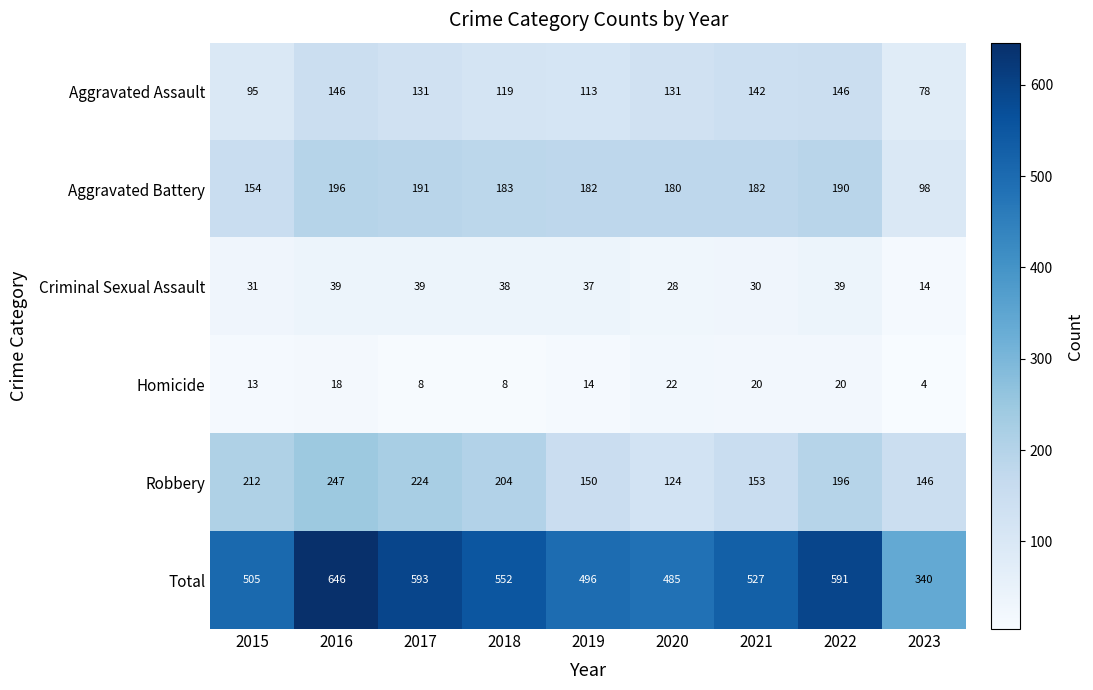

What is the difference between the maximum and minimum values in the Aggravated Battery series?

98